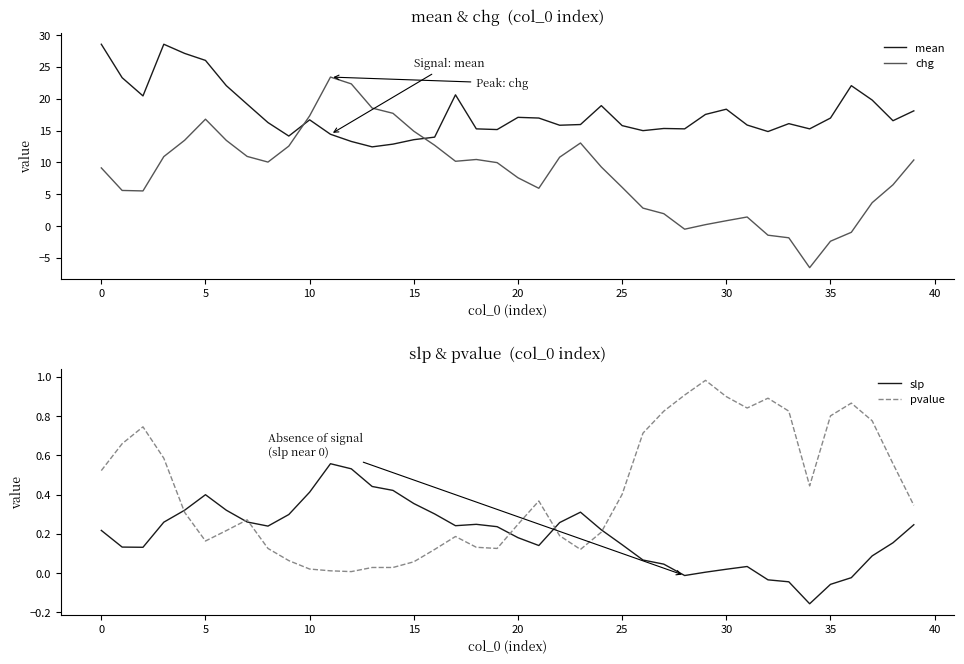

What is the difference between the pvalue values at 14 and 35?

0.8